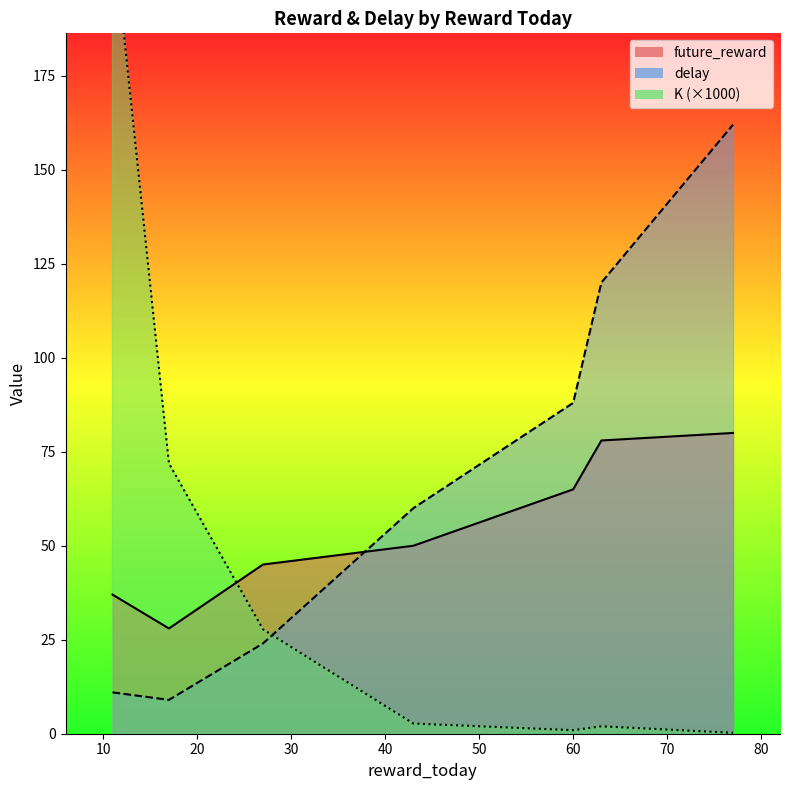

How many categories are shown in the chart?

7